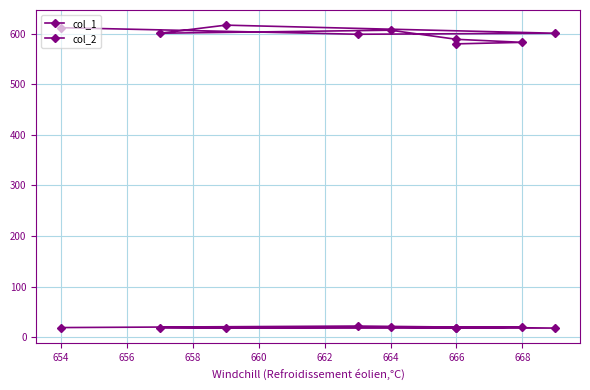

Rank the series at 666 from highest to lowest value.

col_1, col_2